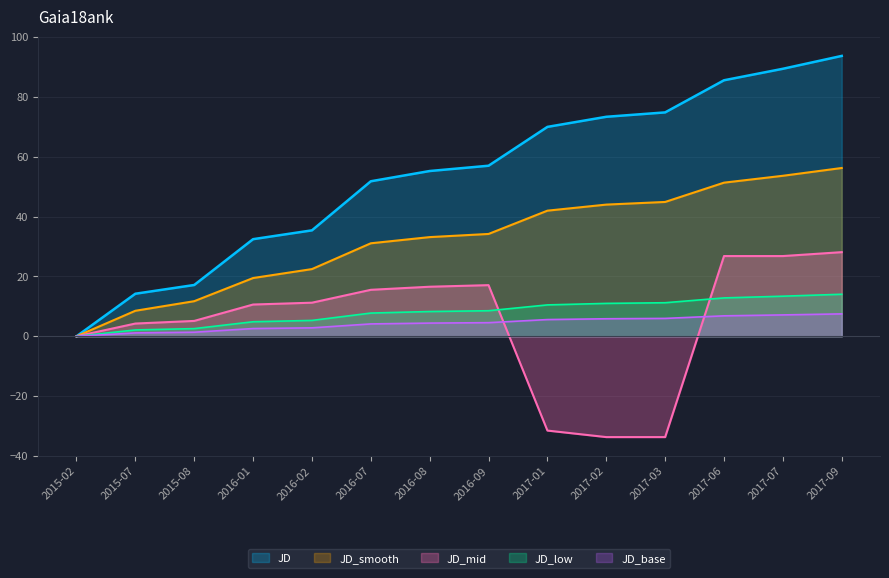

True or false: JD_smooth and JD_low intersect in this chart.

False